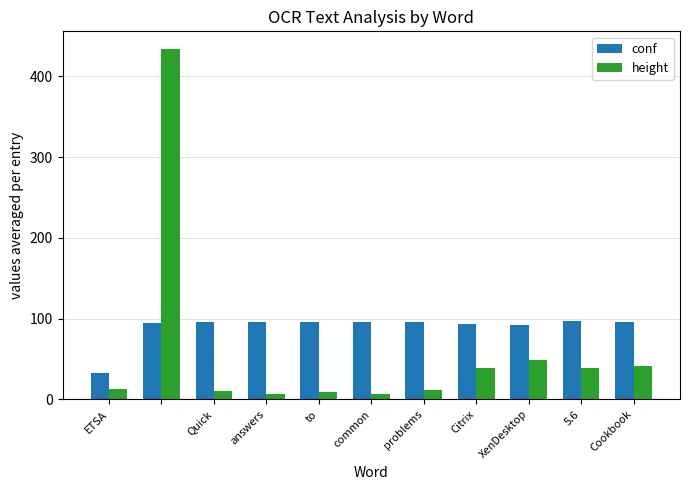

How many groups of bars are there?

11